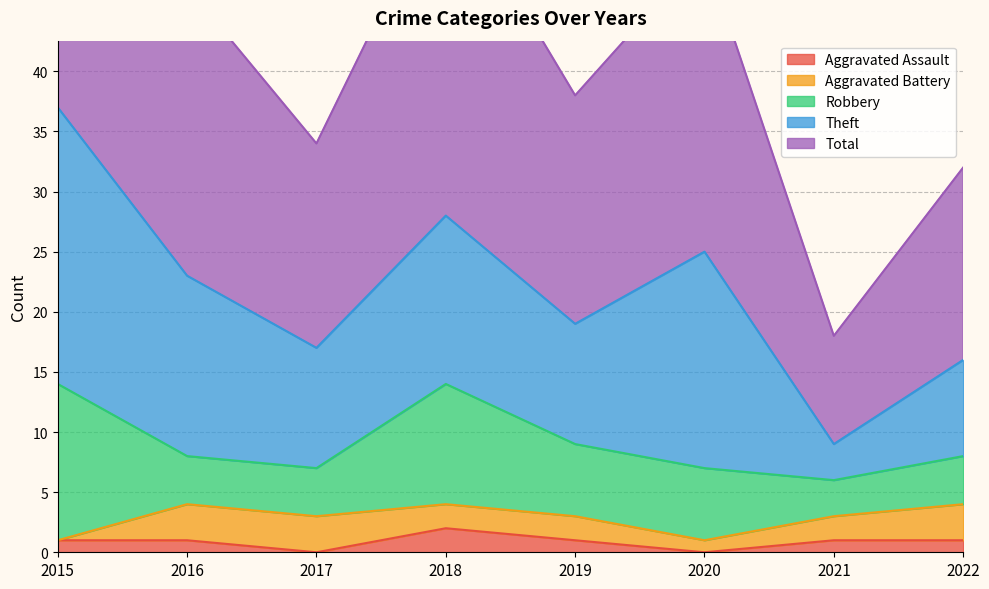

Where does the Aggravated Assault series first go above 1?

2018